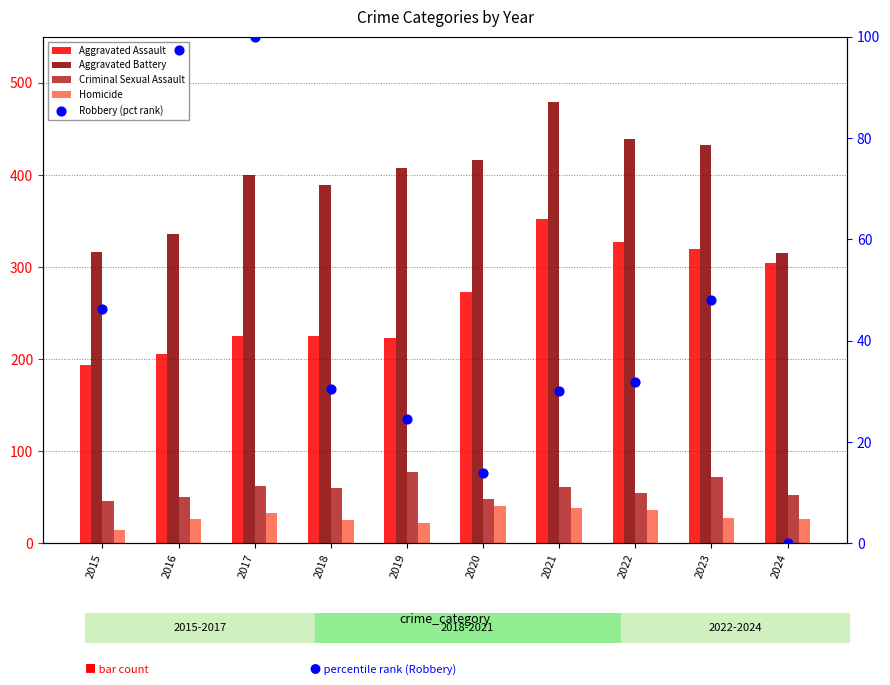

Which series has the largest total across all categories?

Aggravated Battery